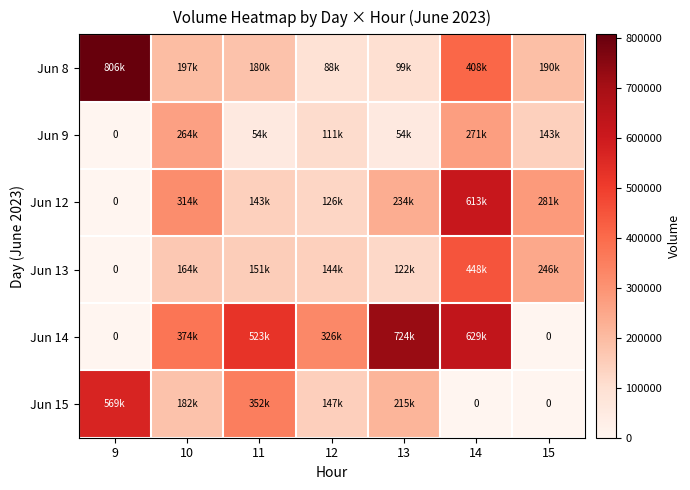

List the series in order of their peak value, highest first.

Jun 8, Jun 14, Jun 12, Jun 15, Jun 13, Jun 9